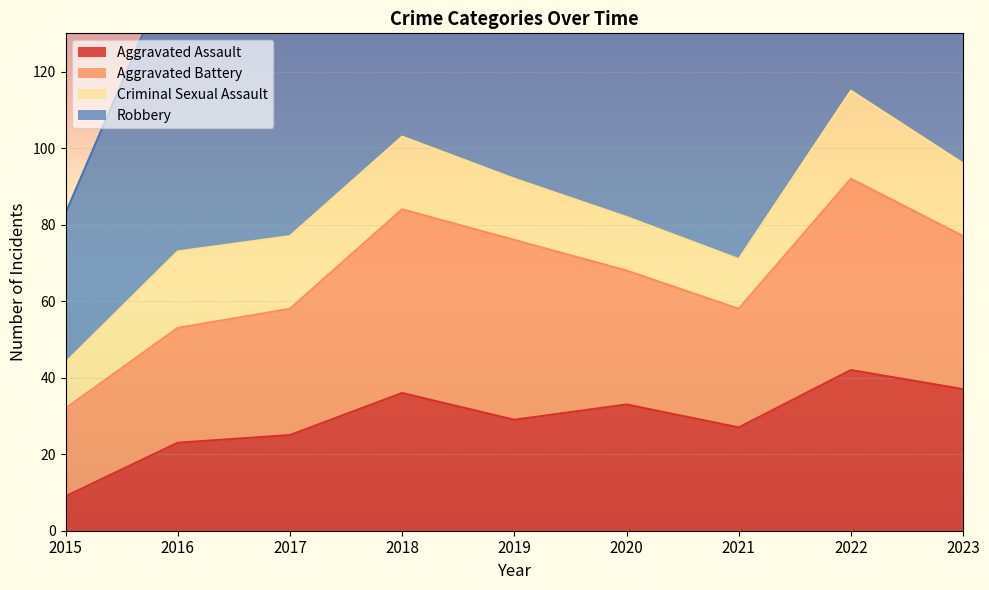

Reading right to left, what are all the values shown in this chart?

Aggravated Assault: 37	42	27	33	29	36	25	23	9
Aggravated Battery: 40	50	31	35	47	48	33	30	23
Criminal Sexual Assault: 19	23	13	14	16	19	19	20	12
Robbery: 114	82	63	58	95	104	93	78	39